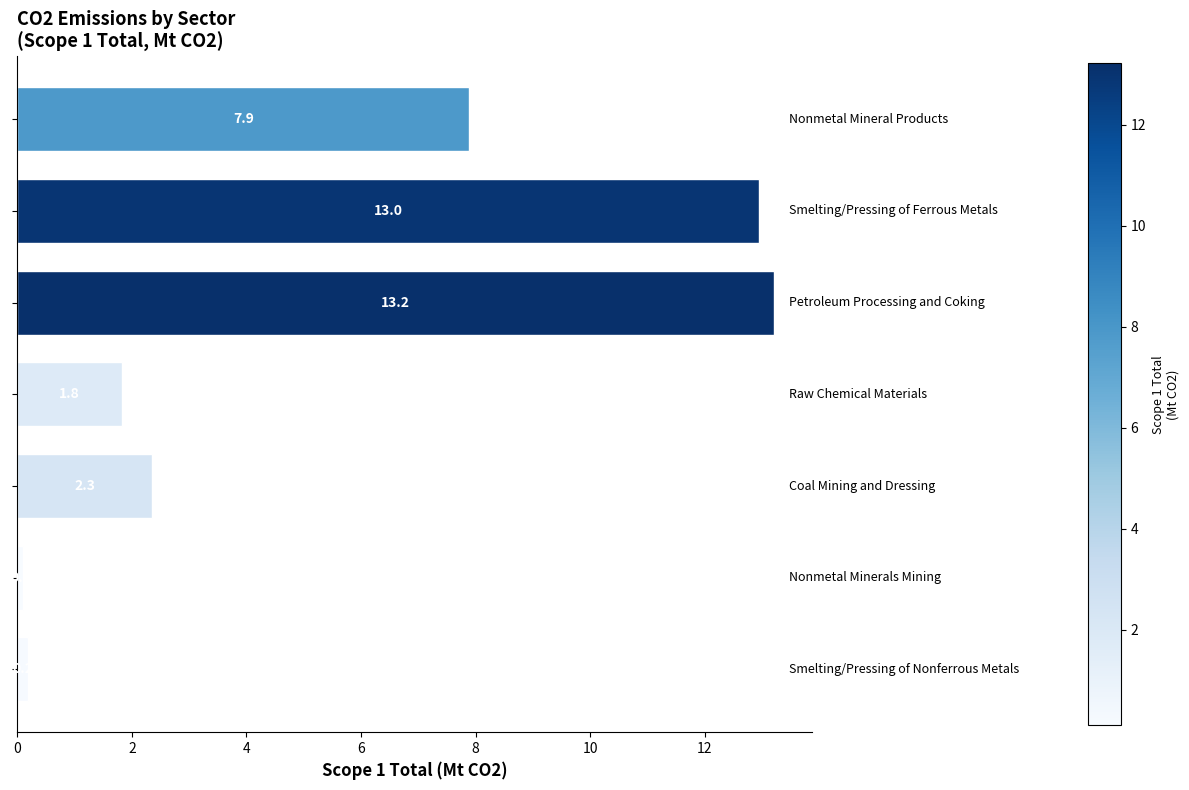

Reading top to bottom, list all the values displayed in this chart.

7.9	13.0	13.2	1.8	2.3	0.1	0.2